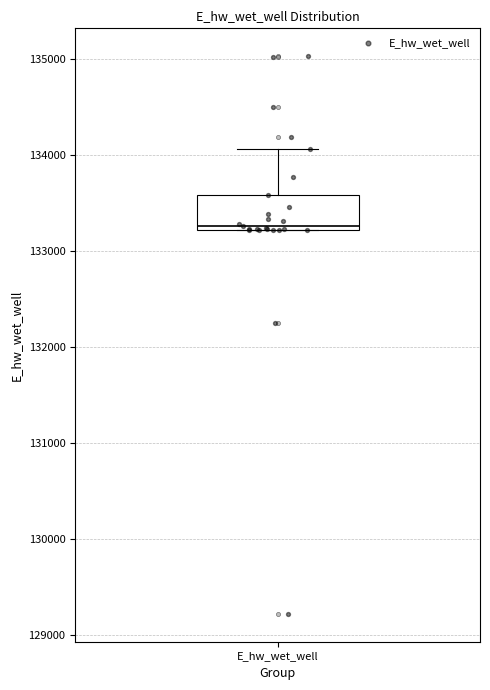

Transcribe this box plot: give where the median line is, the range the box spans, and where the two whiskers end, as read against the y-axis. The values are not printed on the chart, so give them approximately, as read against the axis.

median 133300, box 133200 to 133600, whiskers 133200 to 134100